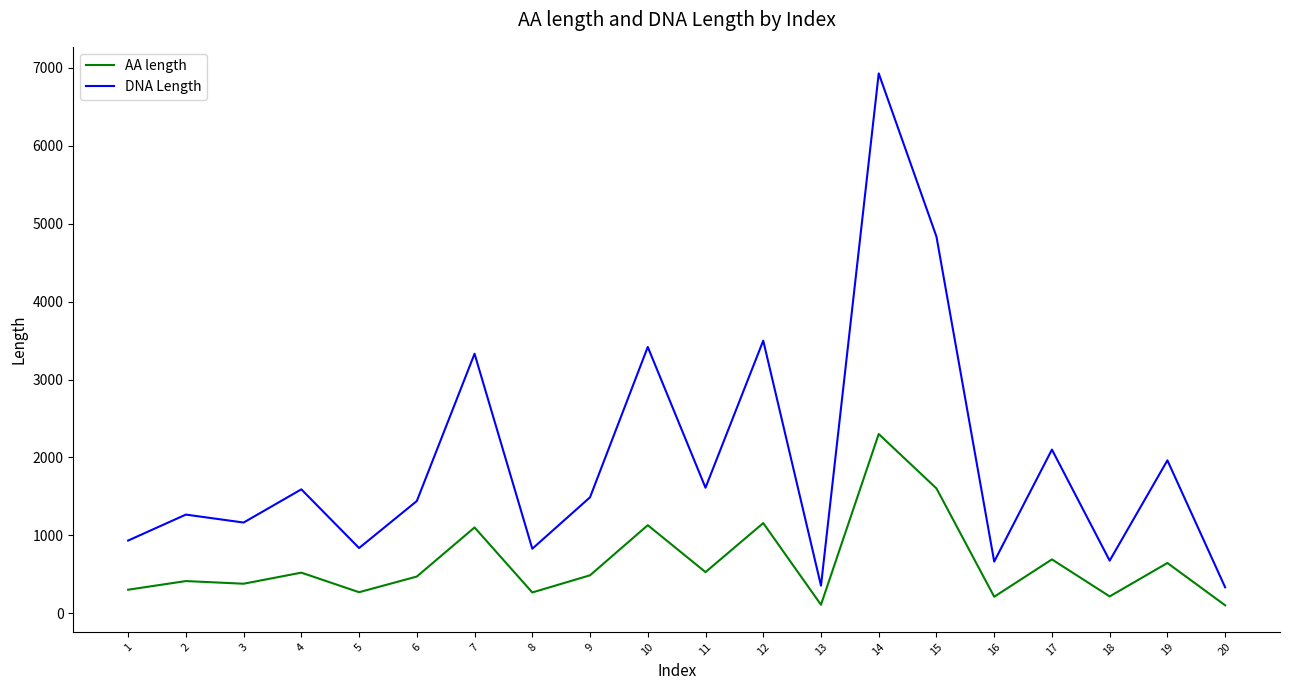

What is the difference between the highest and lowest values at 4?

1069